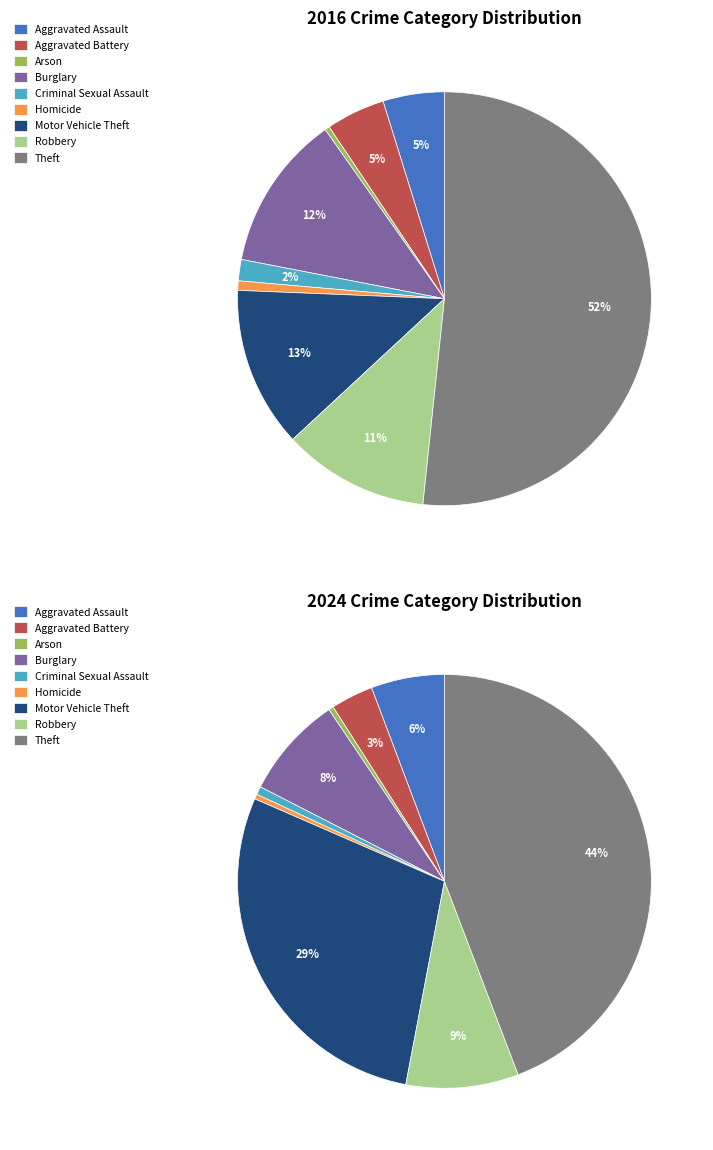

How many segments does this pie chart have?

9